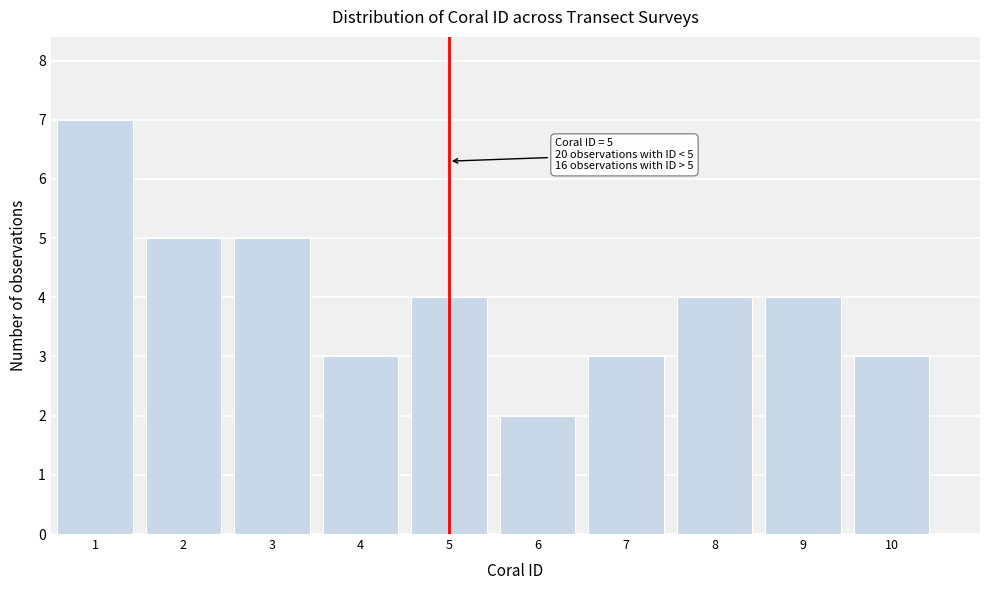

Reading right to left, transcribe all the data shown in this chart.

3	4	4	3	2	4	3	5	5	7